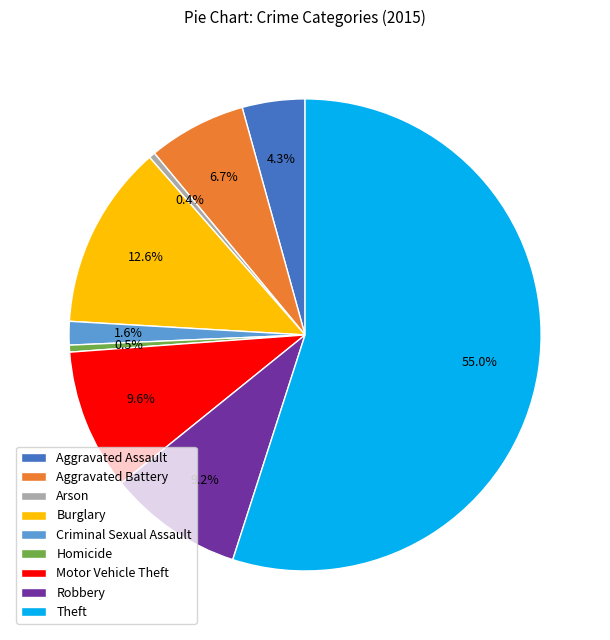

To the nearest percent, what percentage of the pie is Motor Vehicle Theft?

10%